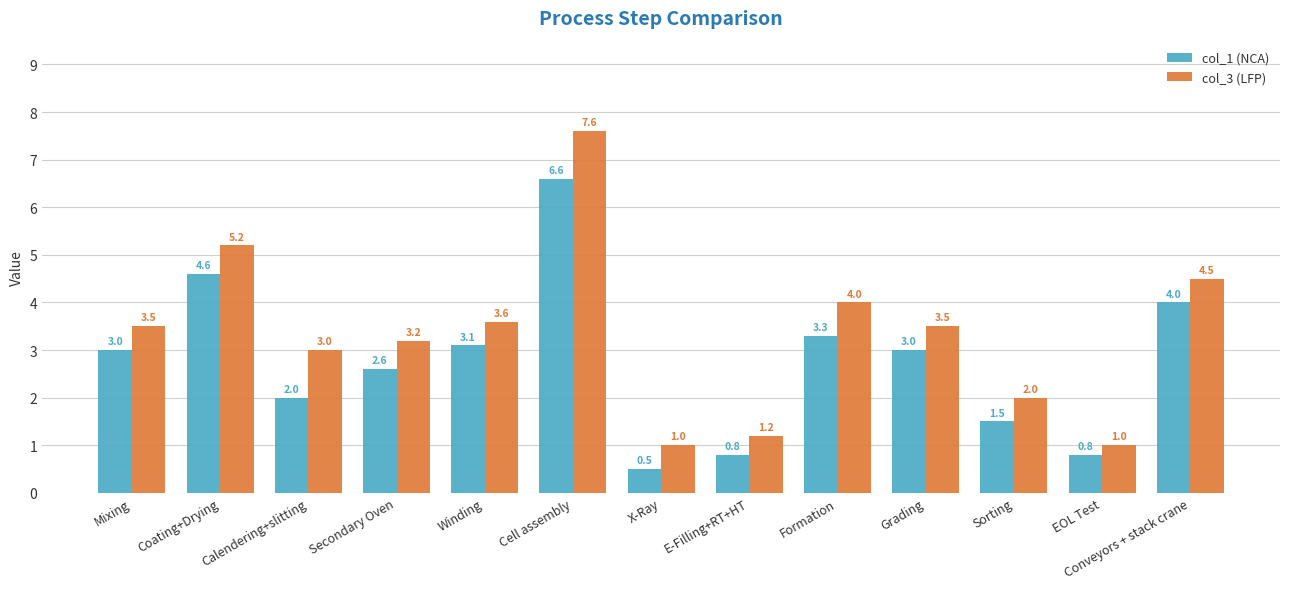

Reading left to right, what are all the values shown in this chart?

col_1 (NCA): Mixing=3.0	Coating+Drying=4.6	Calendering+slitting=2.0	Secondary Oven=2.6	Winding=3.1	Cell assembly=6.6	X-Ray=0.5	E-Filling+RT+HT=0.8	Formation=3.3	Grading=3.0	Sorting=1.5	EOL Test=0.8	Conveyors + stack crane=4.0
col_3 (LFP): Mixing=3.5	Coating+Drying=5.2	Calendering+slitting=3.0	Secondary Oven=3.2	Winding=3.6	Cell assembly=7.6	X-Ray=1.0	E-Filling+RT+HT=1.2	Formation=4.0	Grading=3.5	Sorting=2.0	EOL Test=1.0	Conveyors + stack crane=4.5